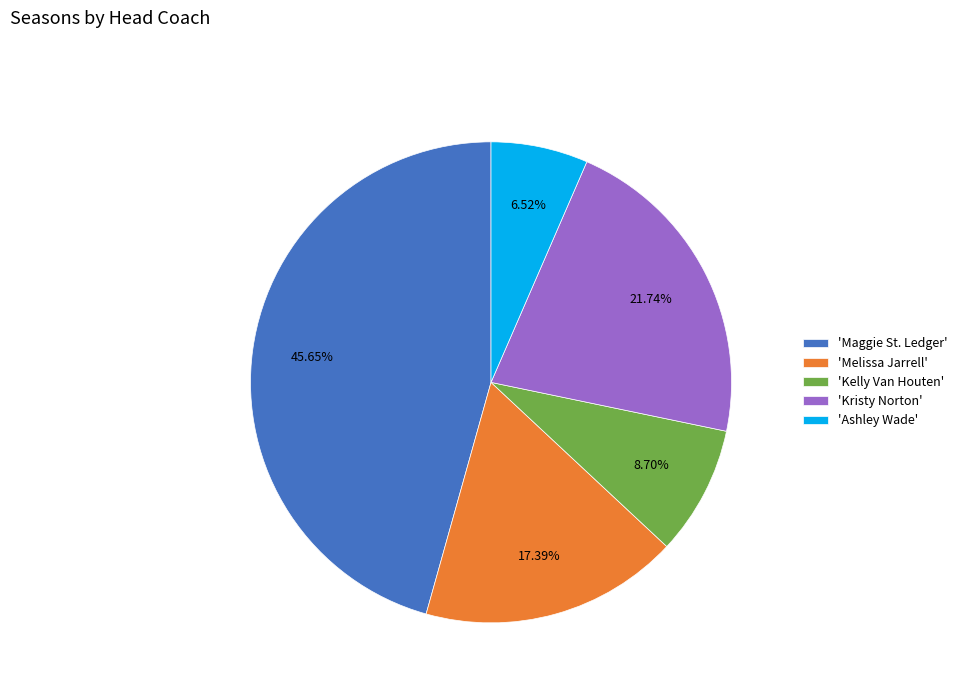

Does 'Ashley Wade' account for over 50% of the chart?

No